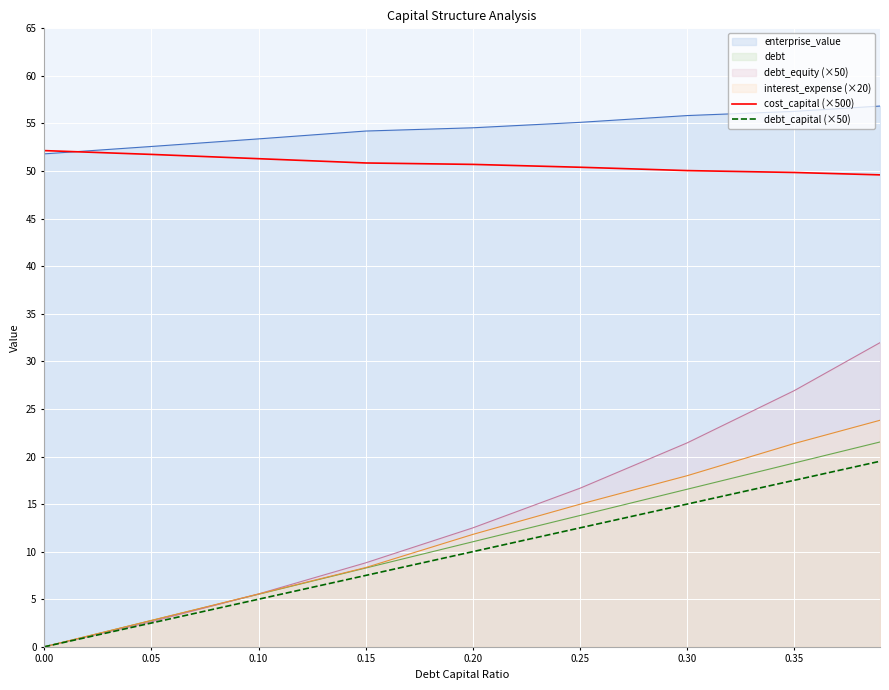

True or false: debt_capital (×50) and cost_capital (×500) cross at least once.

False